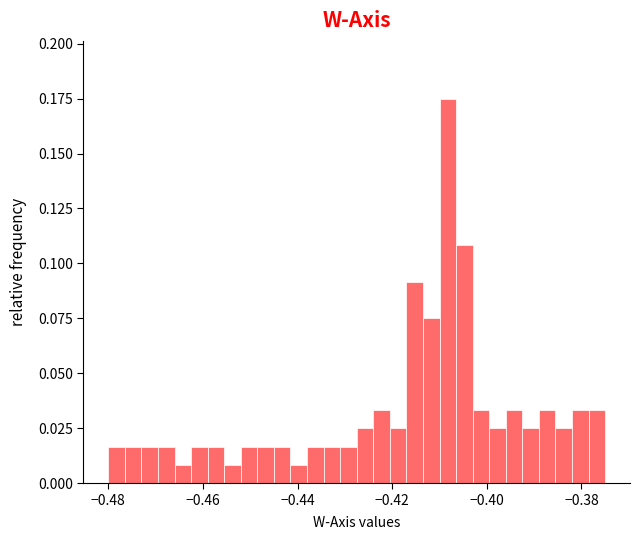

Read against the x-axis, roughly where is the centre of the tallest bar?

-0.408